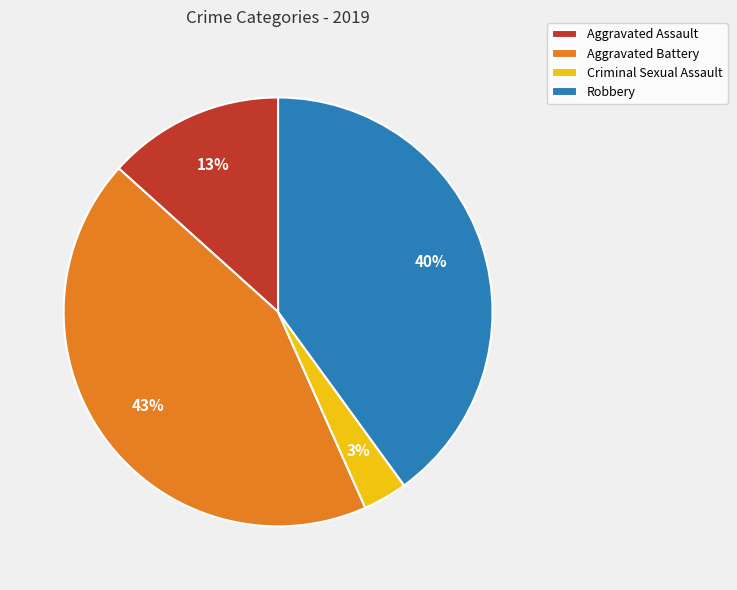

To the nearest percent, what portion does Aggravated Assault represent?

13%